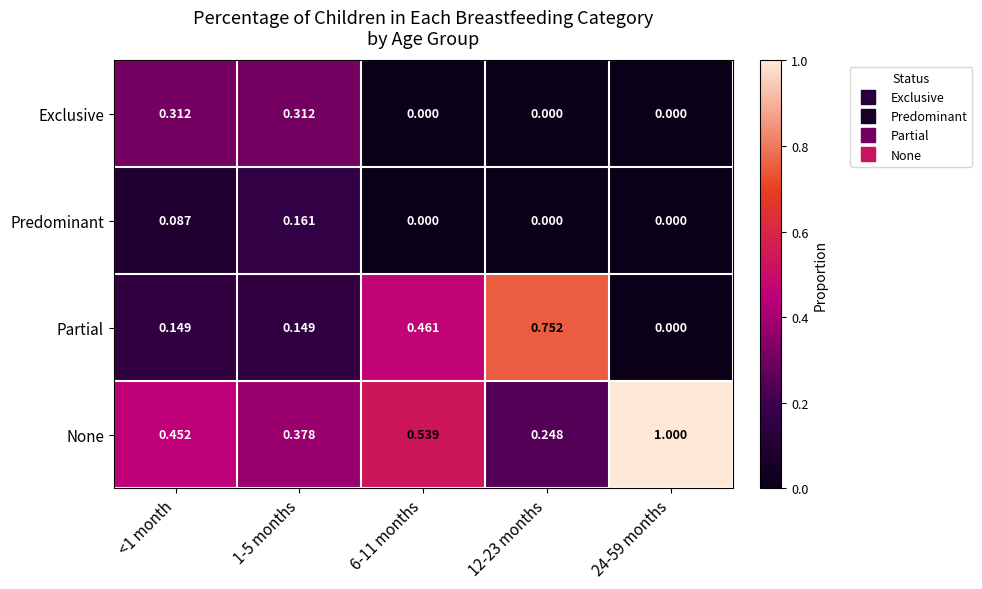

Which label corresponds to the largest value in the chart?

24-59 months